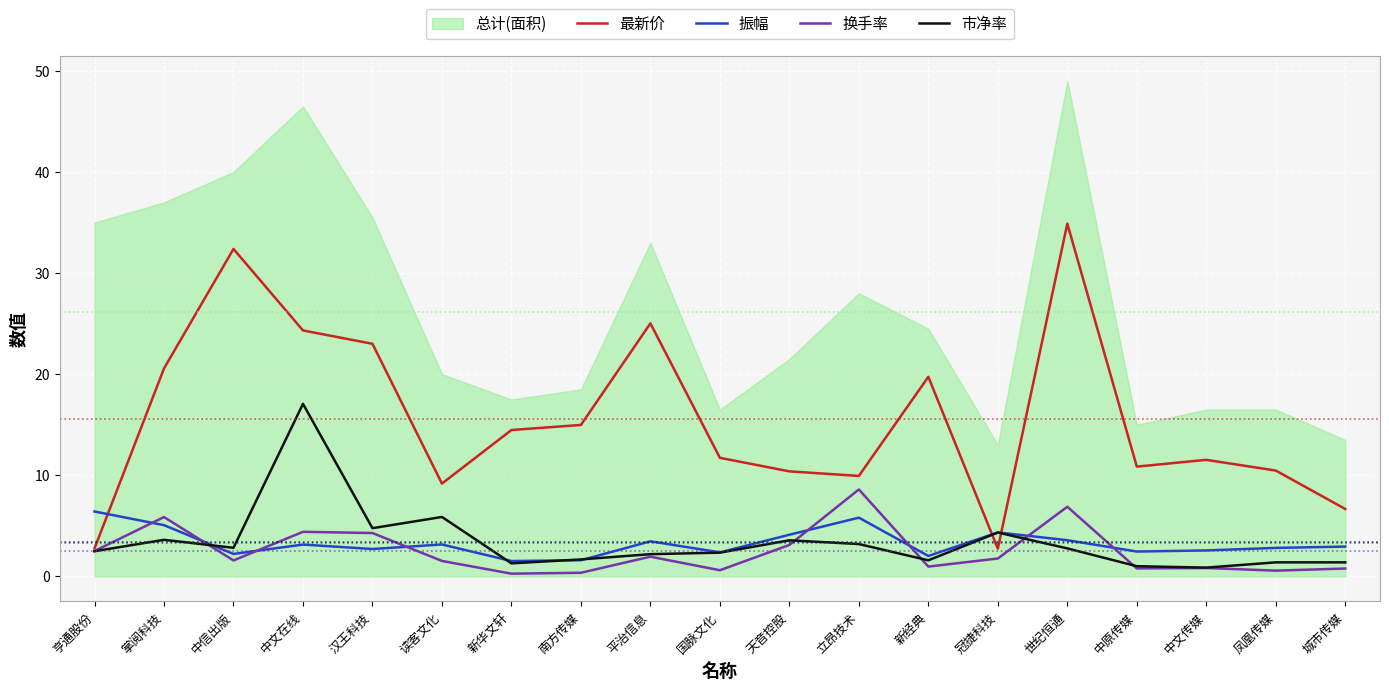

At which category does 最新价 reach its first local valley?

读客文化